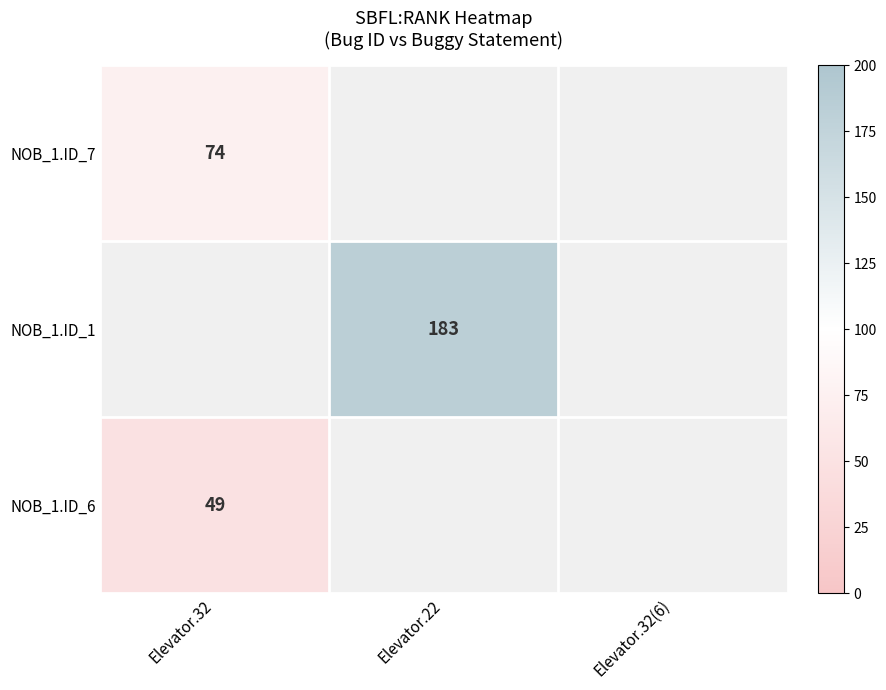

The value of NOB_1.ID_7 at Elevator.32 is 114. True or false?

False